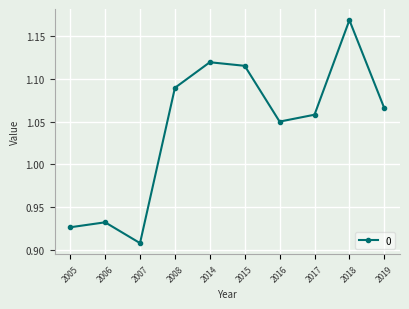

How many interior local peaks (higher than both neighbors) does the data have?

3